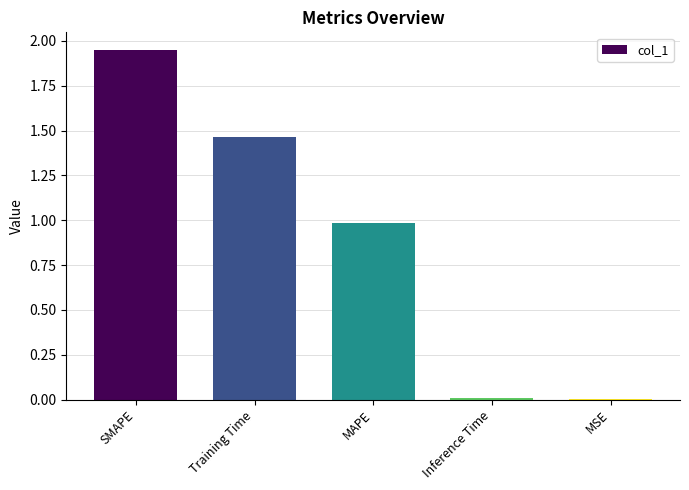

How many series are shown in this chart?

1